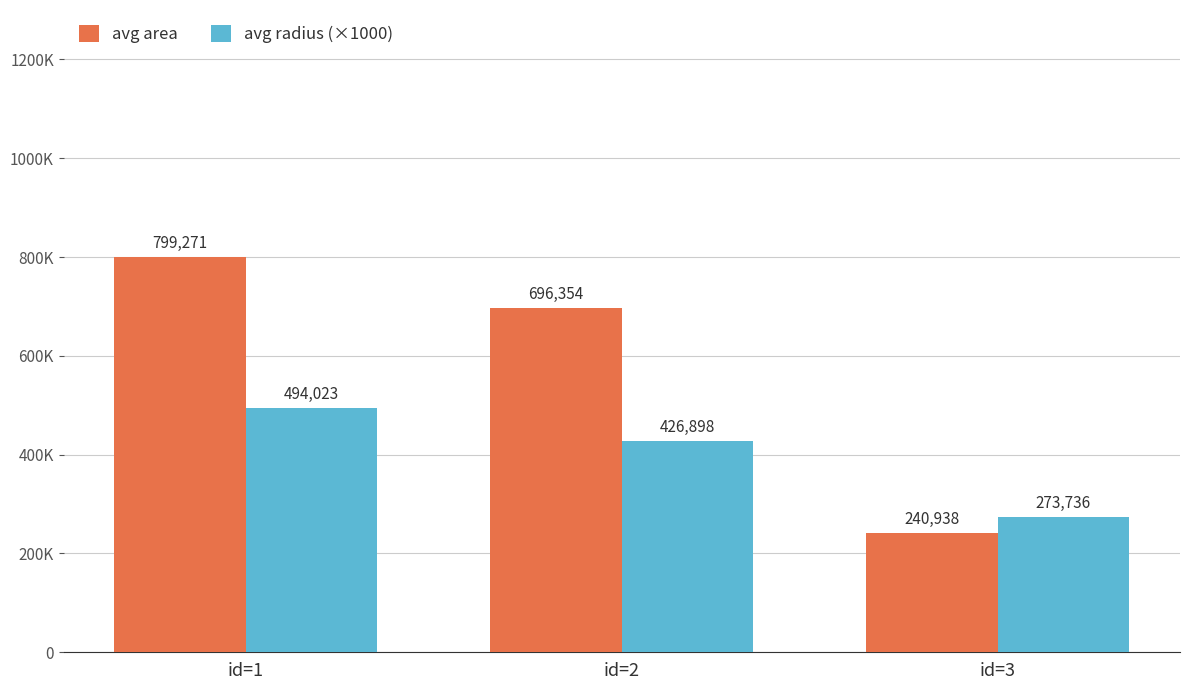

Which series has the largest total across all categories?

avg area